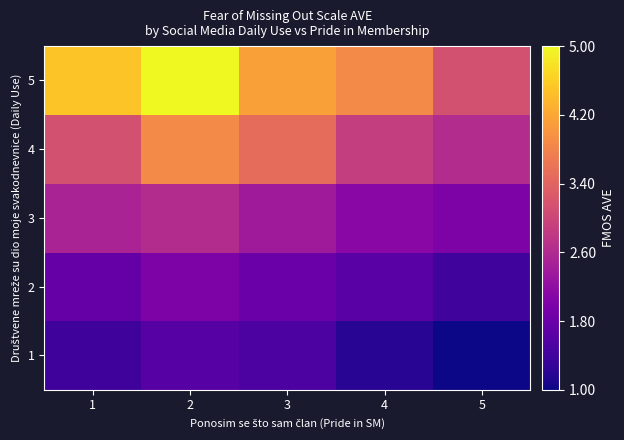

Reading left to right, extract all data points from this chart.

1: 1=1.4	2=1.6	3=1.5	4=1.2	5=1.0
2: 1=1.8	2=2.0	3=1.8	4=1.6	5=1.4
3: 1=2.5	2=2.6	3=2.4	4=2.1	5=2.0
4: 1=3.1	2=3.9	3=3.5	4=2.9	5=2.6
5: 1=4.5	2=5.0	3=4.1	4=3.9	5=3.1